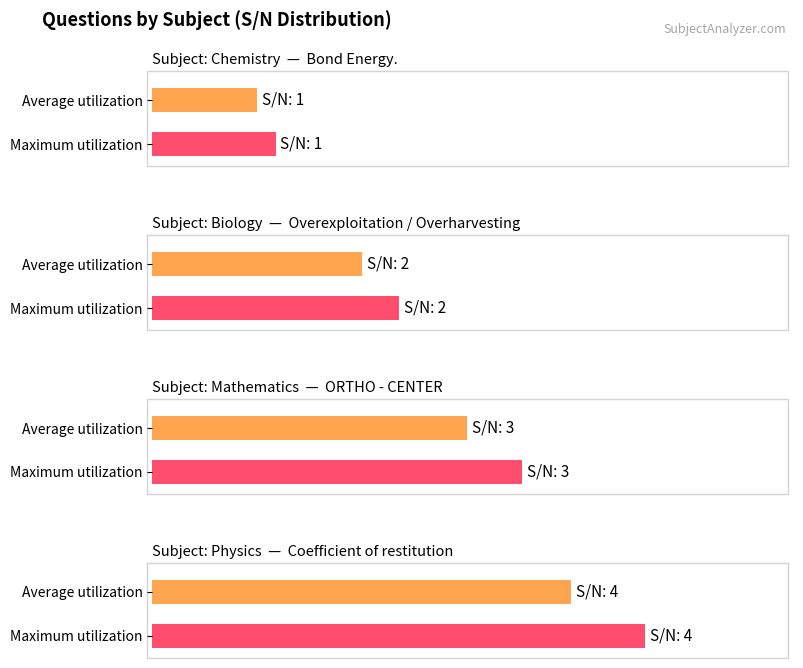

What is the label of the 4th bar from the right?

Chemistry